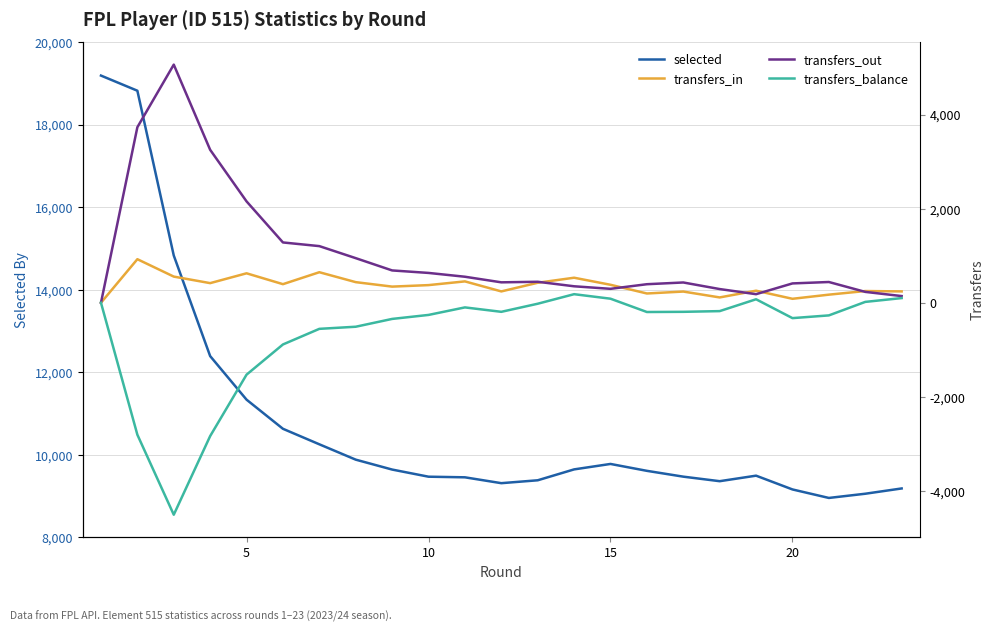

Does the chart have visible grid lines?

Yes